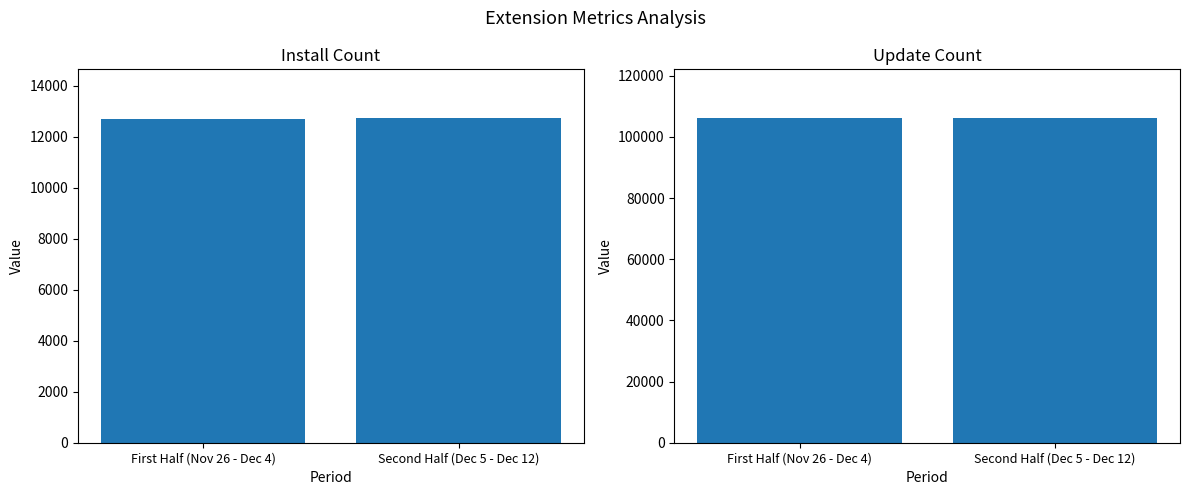

Rank the categories by updateCount value from lowest to highest.

First Half (Nov 26 - Dec 4), Second Half (Dec 5 - Dec 12)